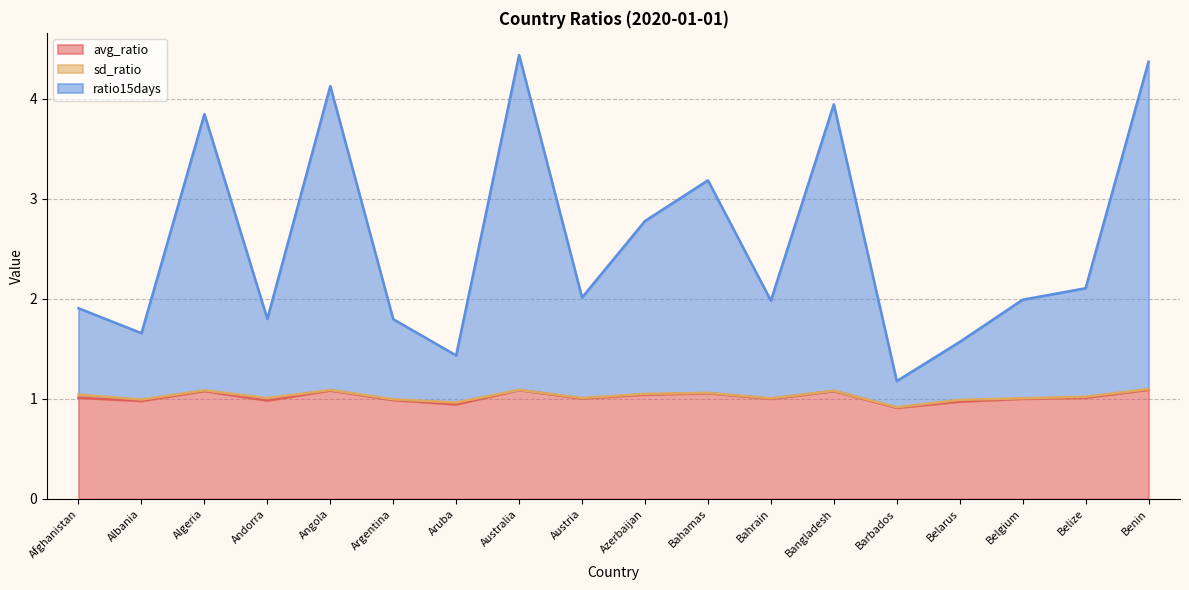

True or false: ratio15days has more than 0 interior local peaks.

True